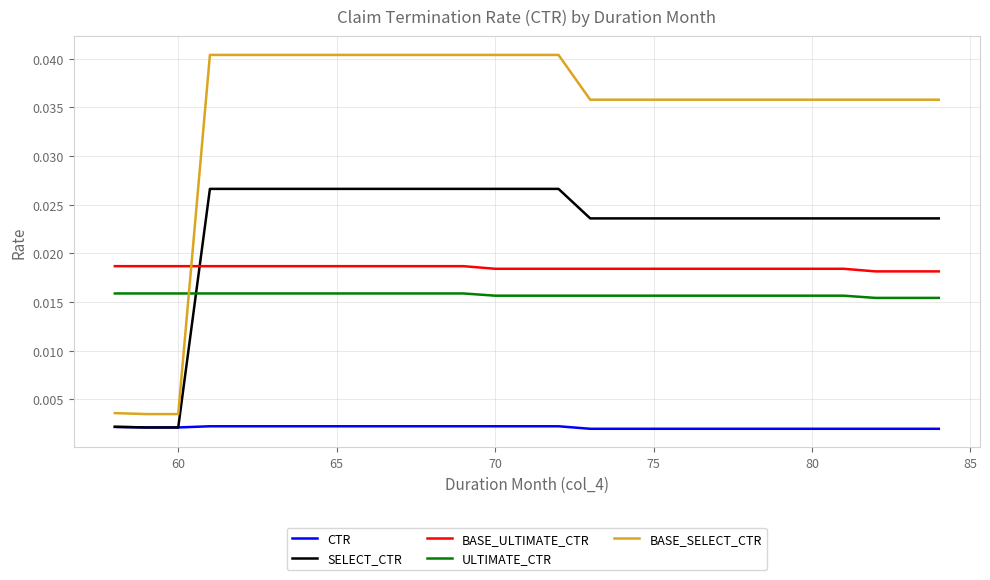

Which series has the largest range (max minus min)?

BASE_SELECT_CTR